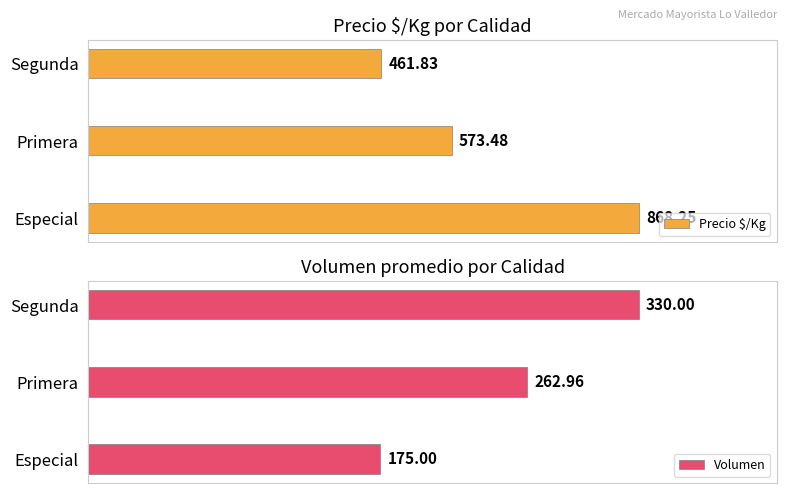

List the labels in order of Precio $/Kg value, smallest first.

Segunda, Primera, Especial